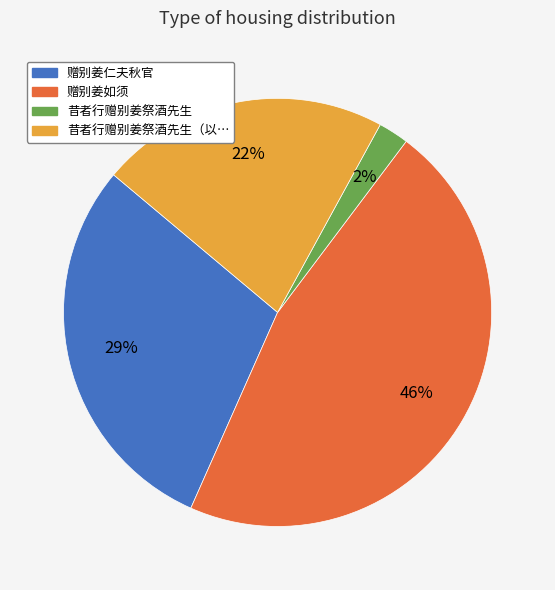

What percentage is the 赠别姜如须 slice, to the nearest percent?

46%